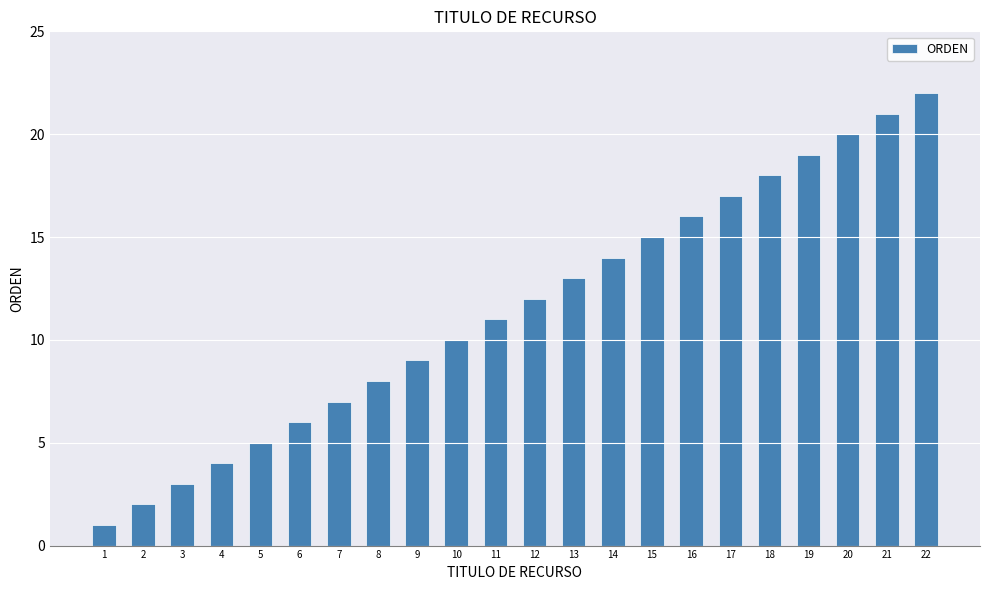

Does the chart contain stacked bars?

No